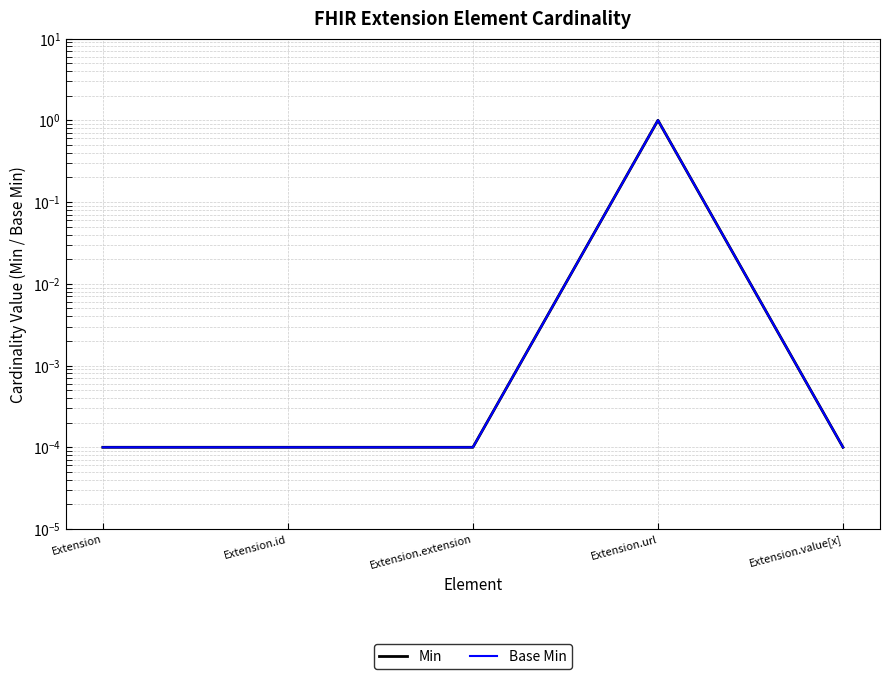

At which label does Min reach its minimum?

Extension